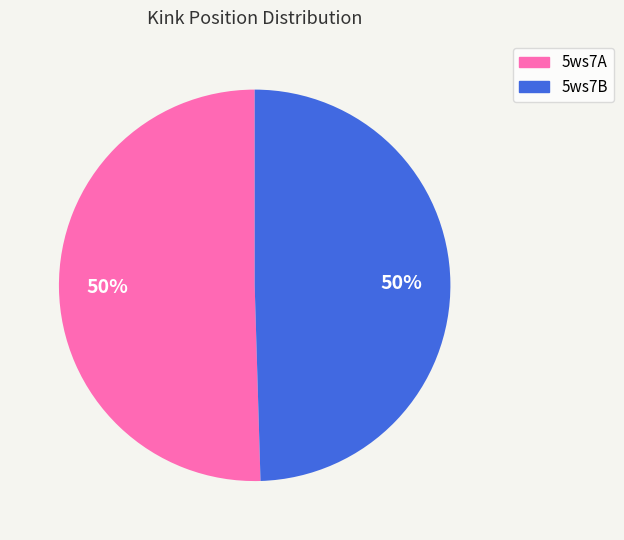

To the nearest percent, what is the average slice percentage?

50%